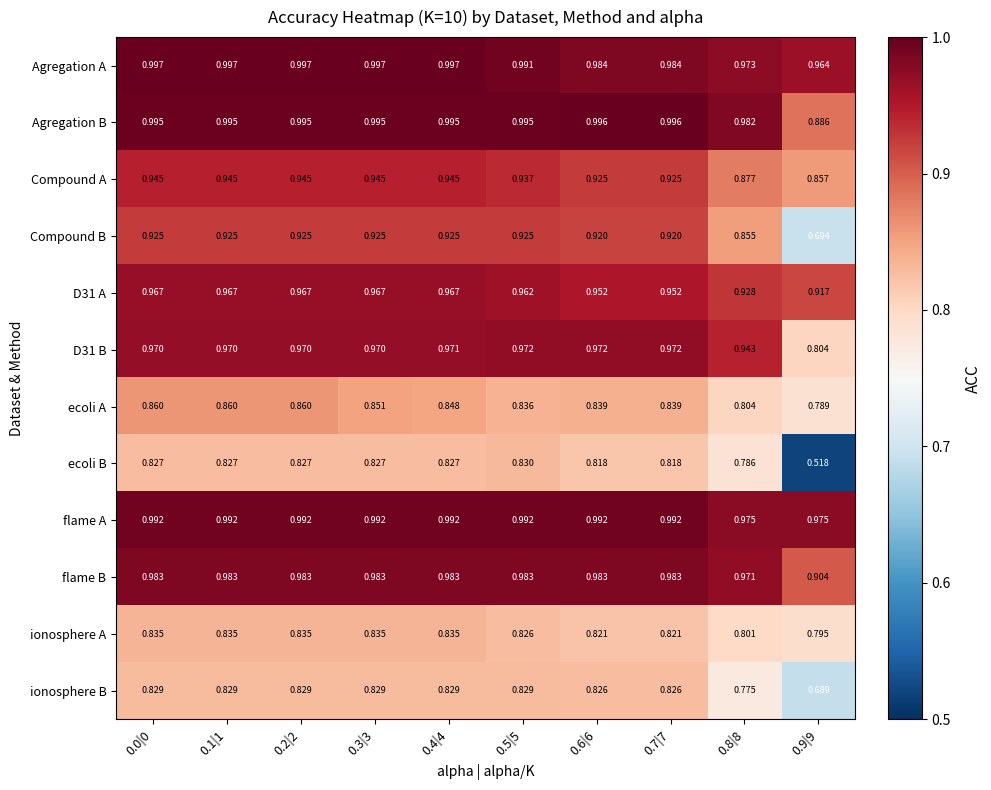

Count the number of data series in this chart.

12